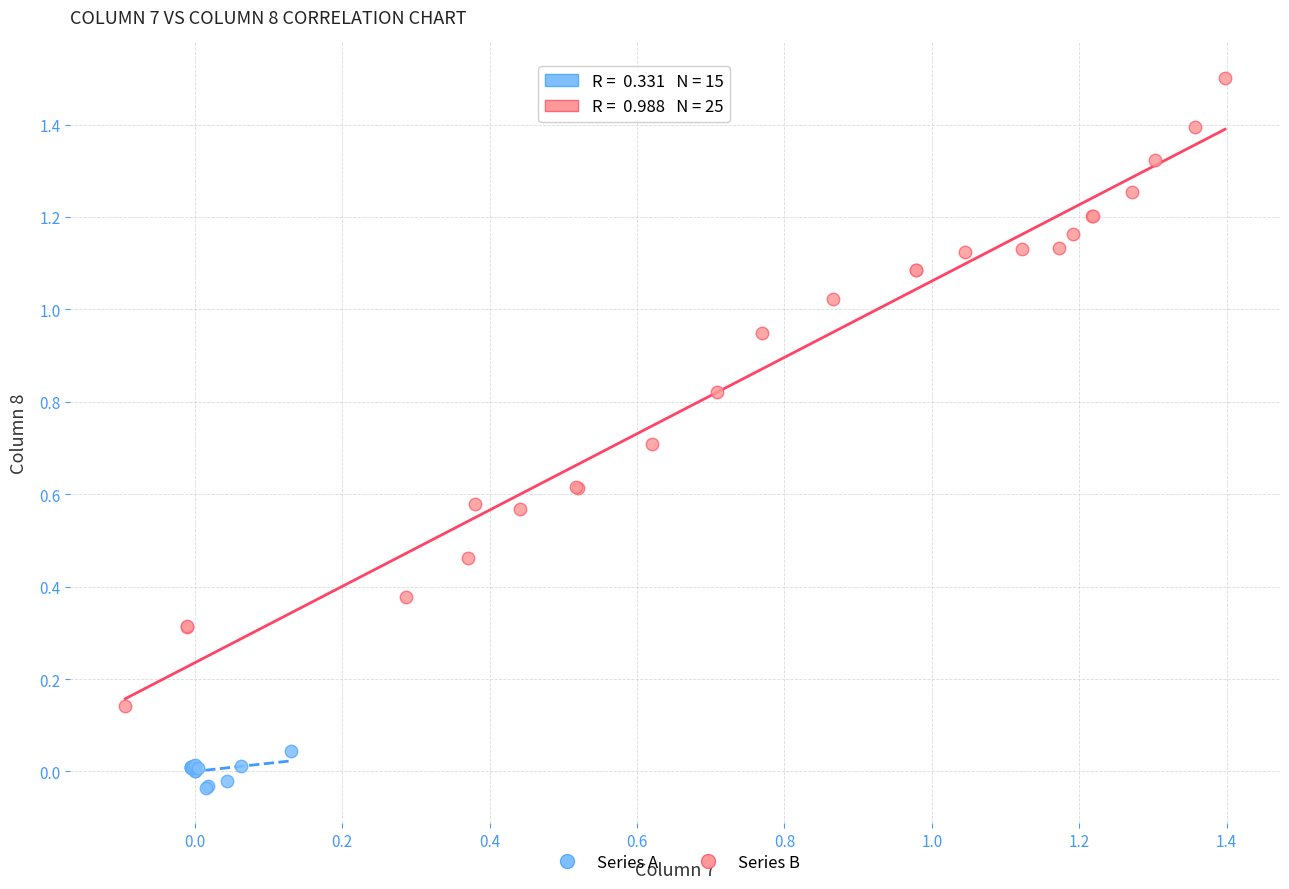

What are all the series names shown in the legend?

Series A, Series B